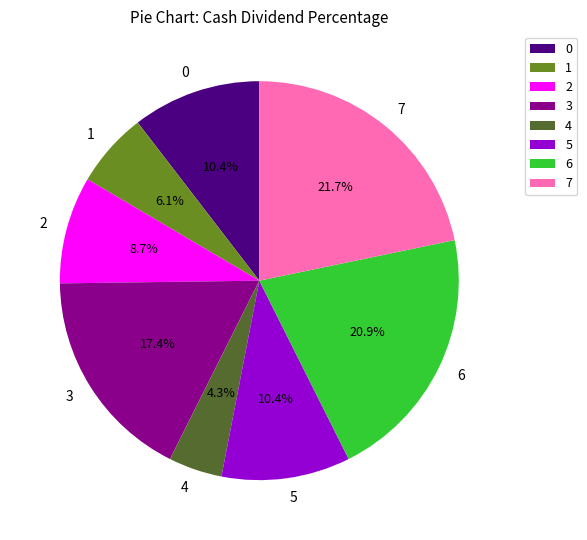

Is there any slice that represents more than half of the pie?

No